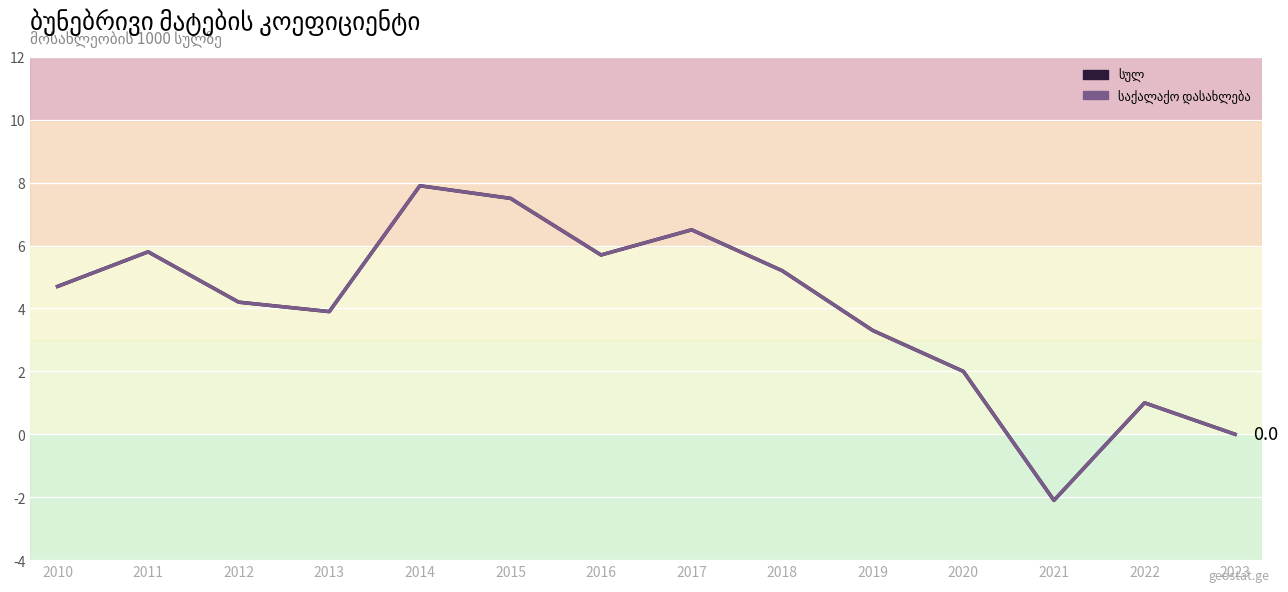

Does the chart display data point markers on the line(s)?

No